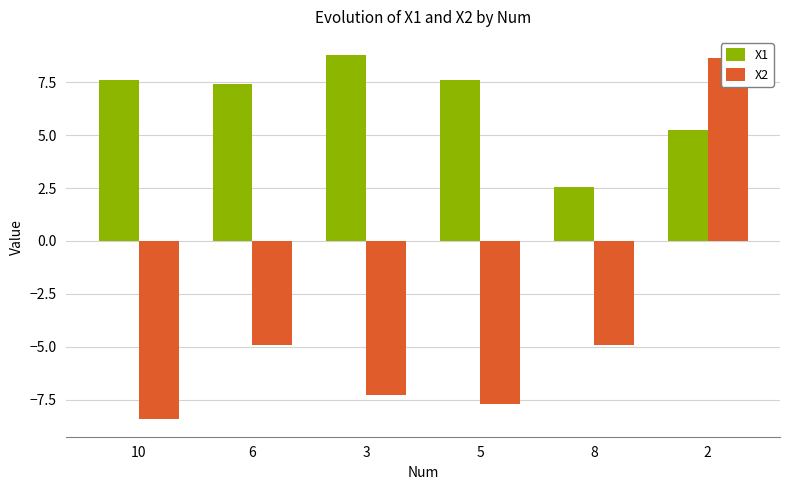

Reading left to right, transcribe all the data shown in this chart.

X1: 10=7.6	6=7.4	3=8.8	5=7.6	8=2.5	2=5.3
X2: 10=-8.4	6=-4.9	3=-7.3	5=-7.7	8=-4.9	2=8.6